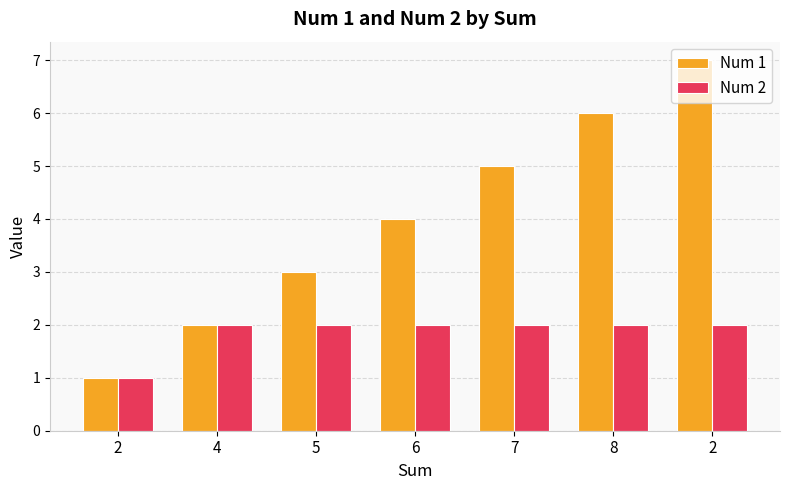

At which label does Num 1 first exceed 4?

7